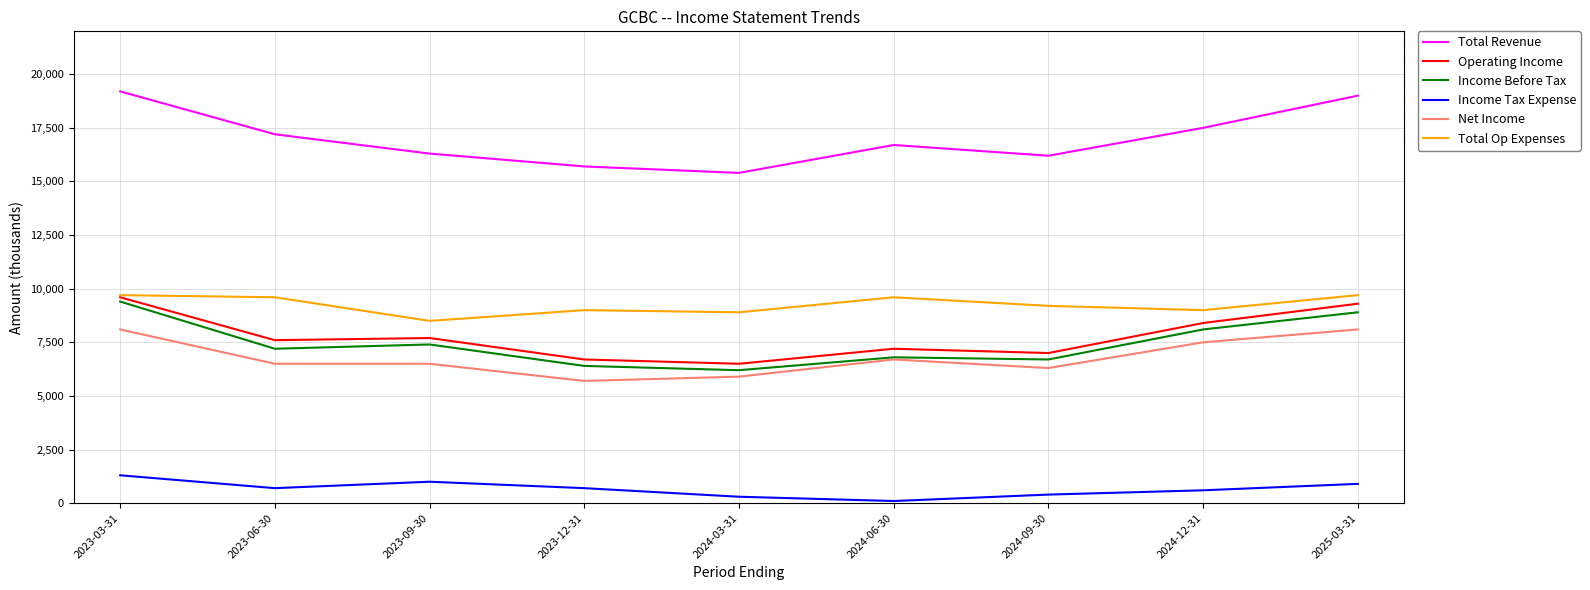

How many values in the Total Revenue series are below 16700?

4